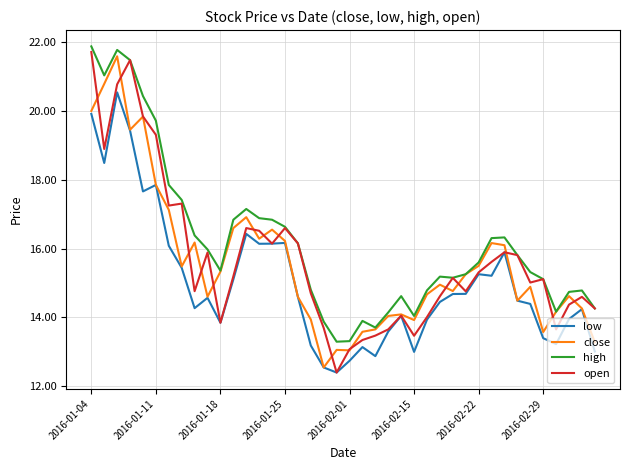

Count the number of categories in the chart.

40